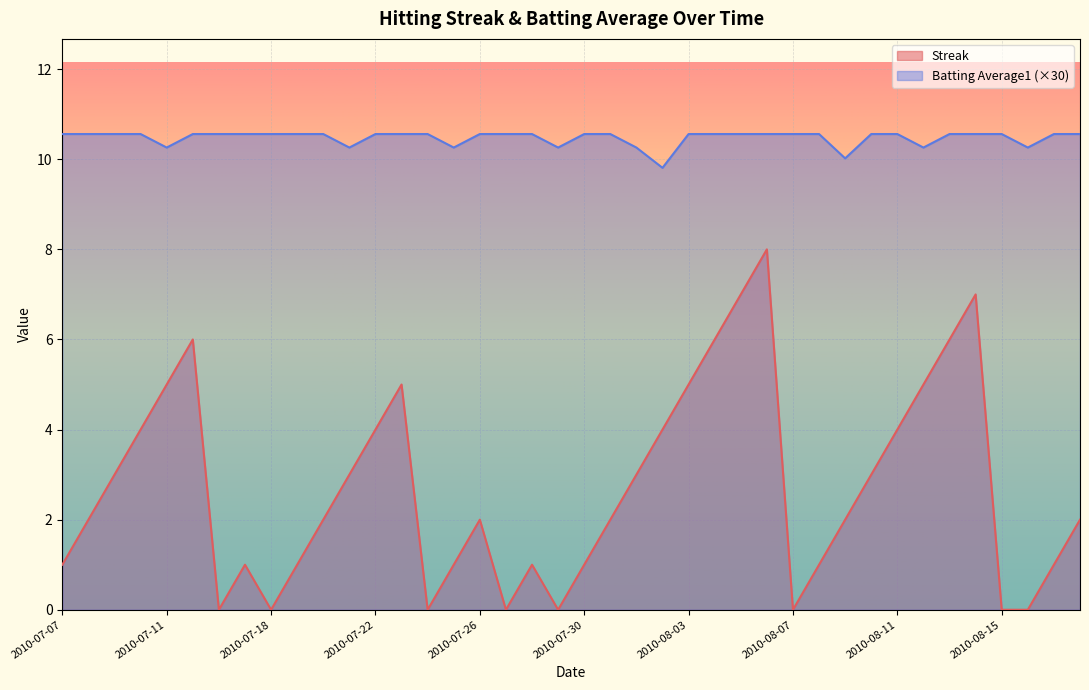

At which label is Streak closest to 4?

2010-07-10